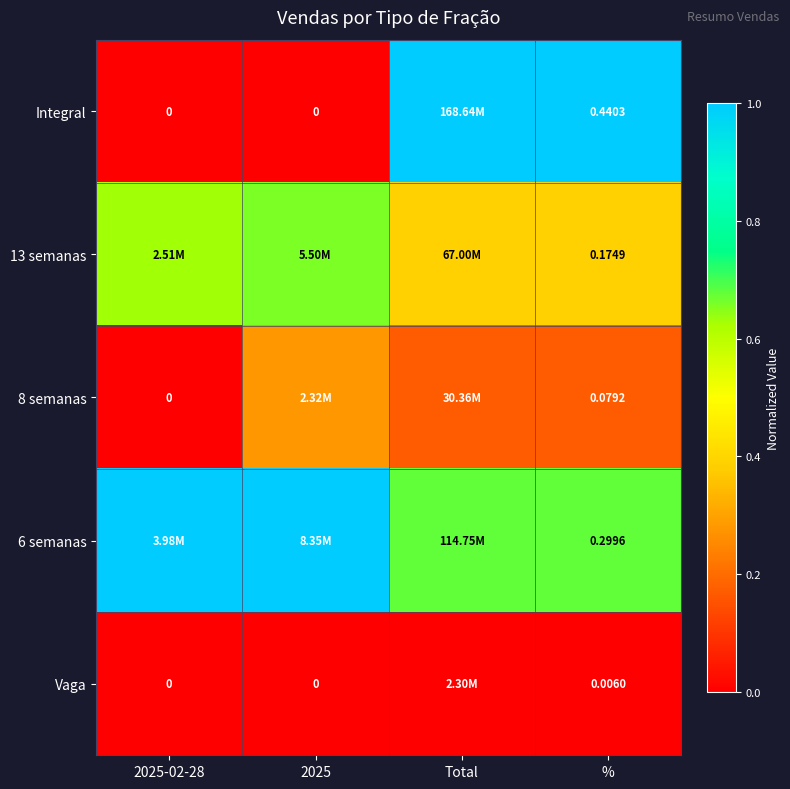

Rank the series at 2025-02-28 from lowest to highest value.

Integral, 8 semanas, Vaga, 13 semanas, 6 semanas